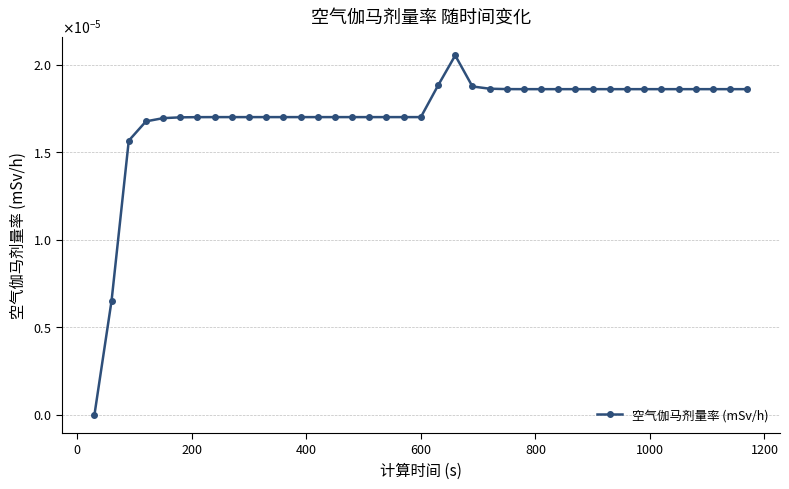

Is this an area chart (filled region under the line)?

No